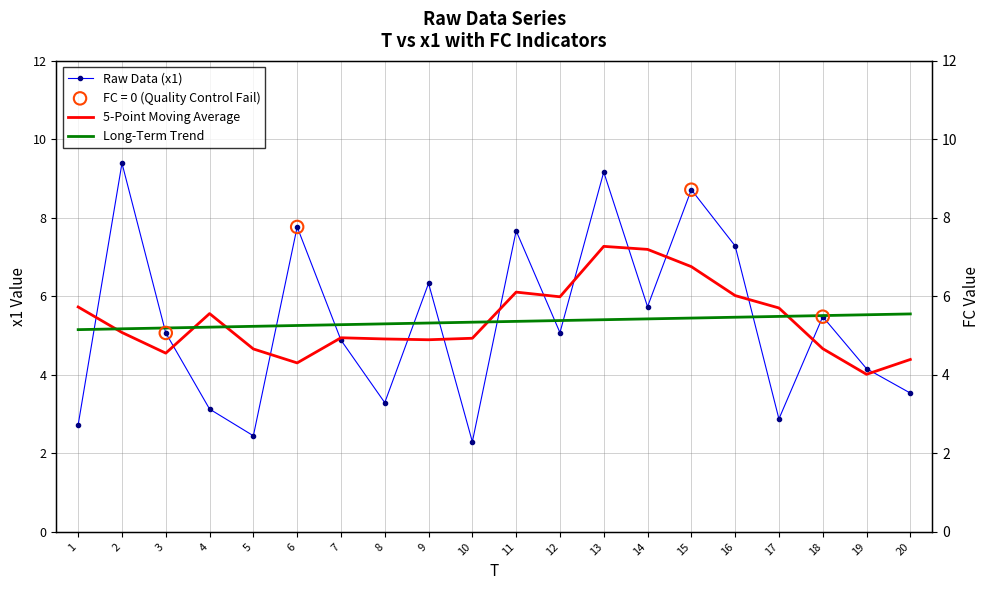

Which series contains the lowest Y value?

Raw Data (x1)